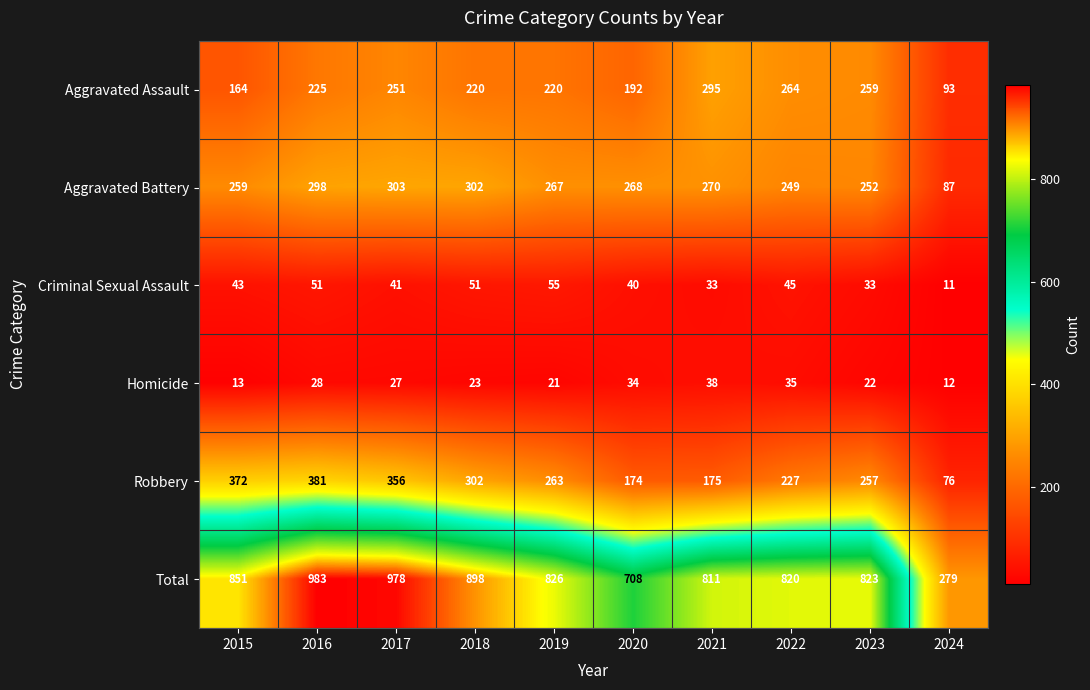

What is the difference between the Aggravated Assault values at 2017 and 2018?

31